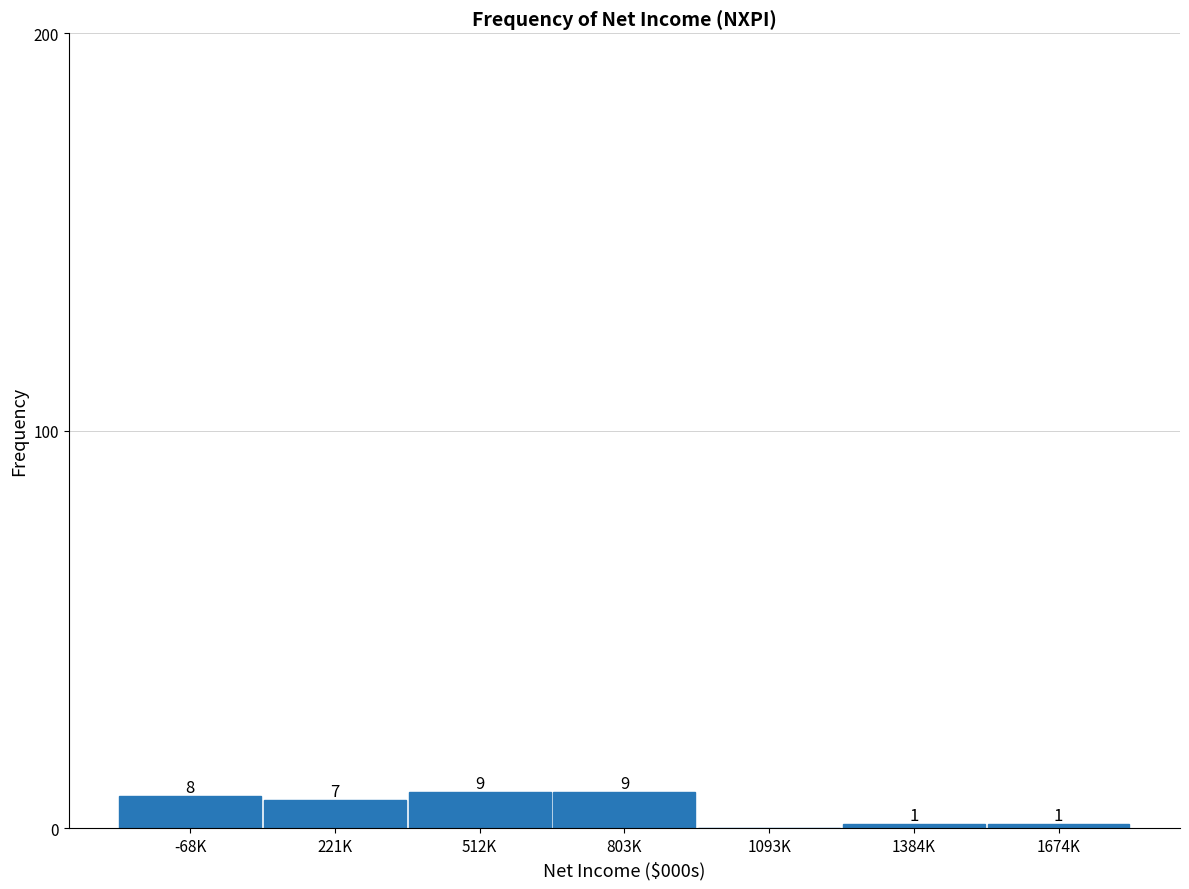

Reading right to left, list all the values displayed in this chart.

1674K=1	1384K=1	1093K=0	803K=9	512K=9	221K=7	-68K=8